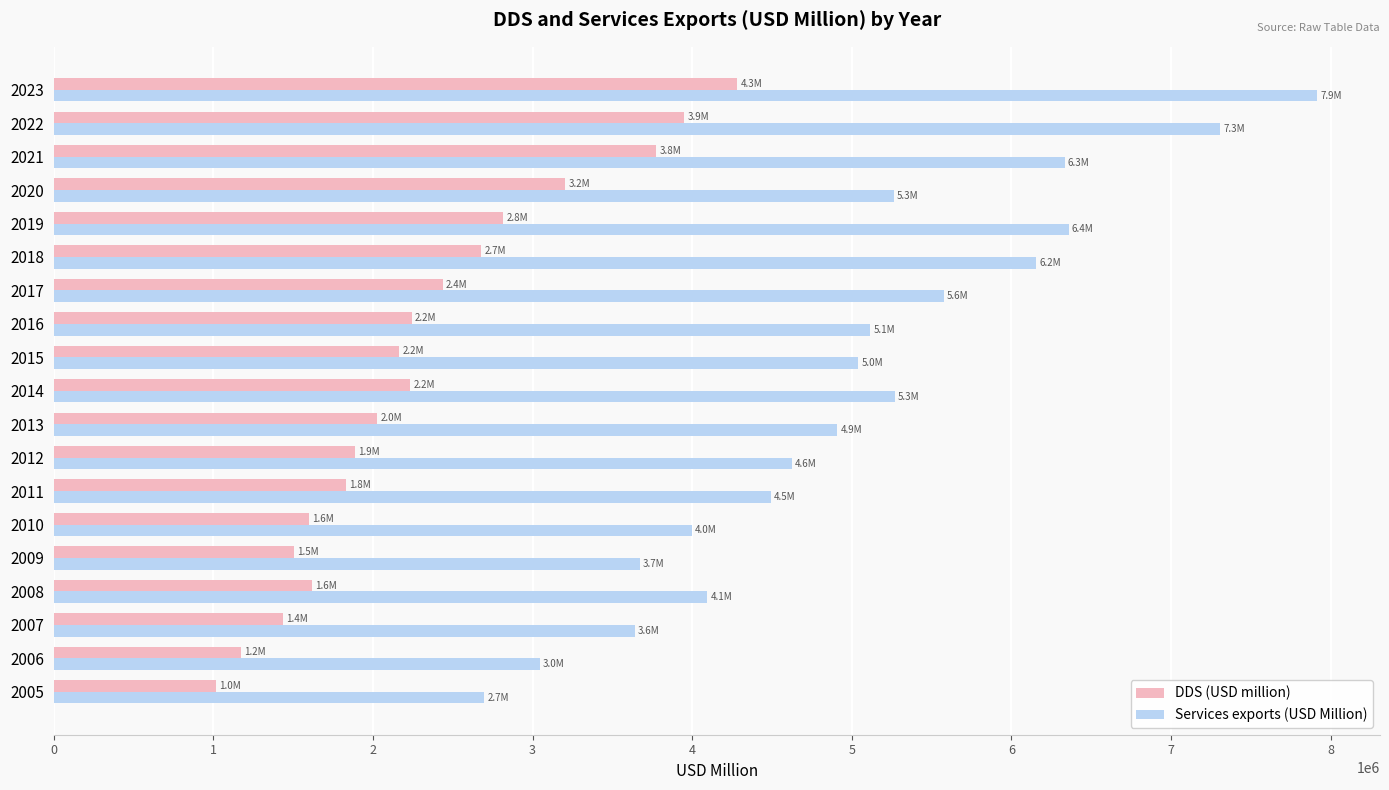

What is the average value of the DDS (USD million) series?

2309483.5